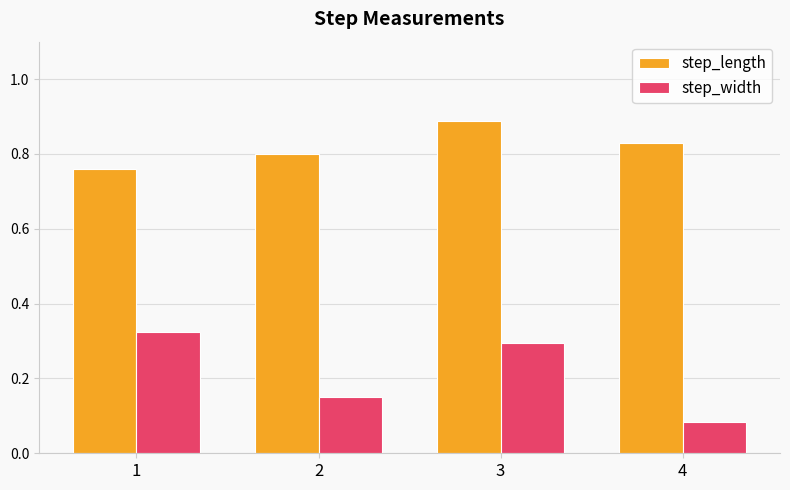

The step_length series shows 0.3 at 4. True or false?

False